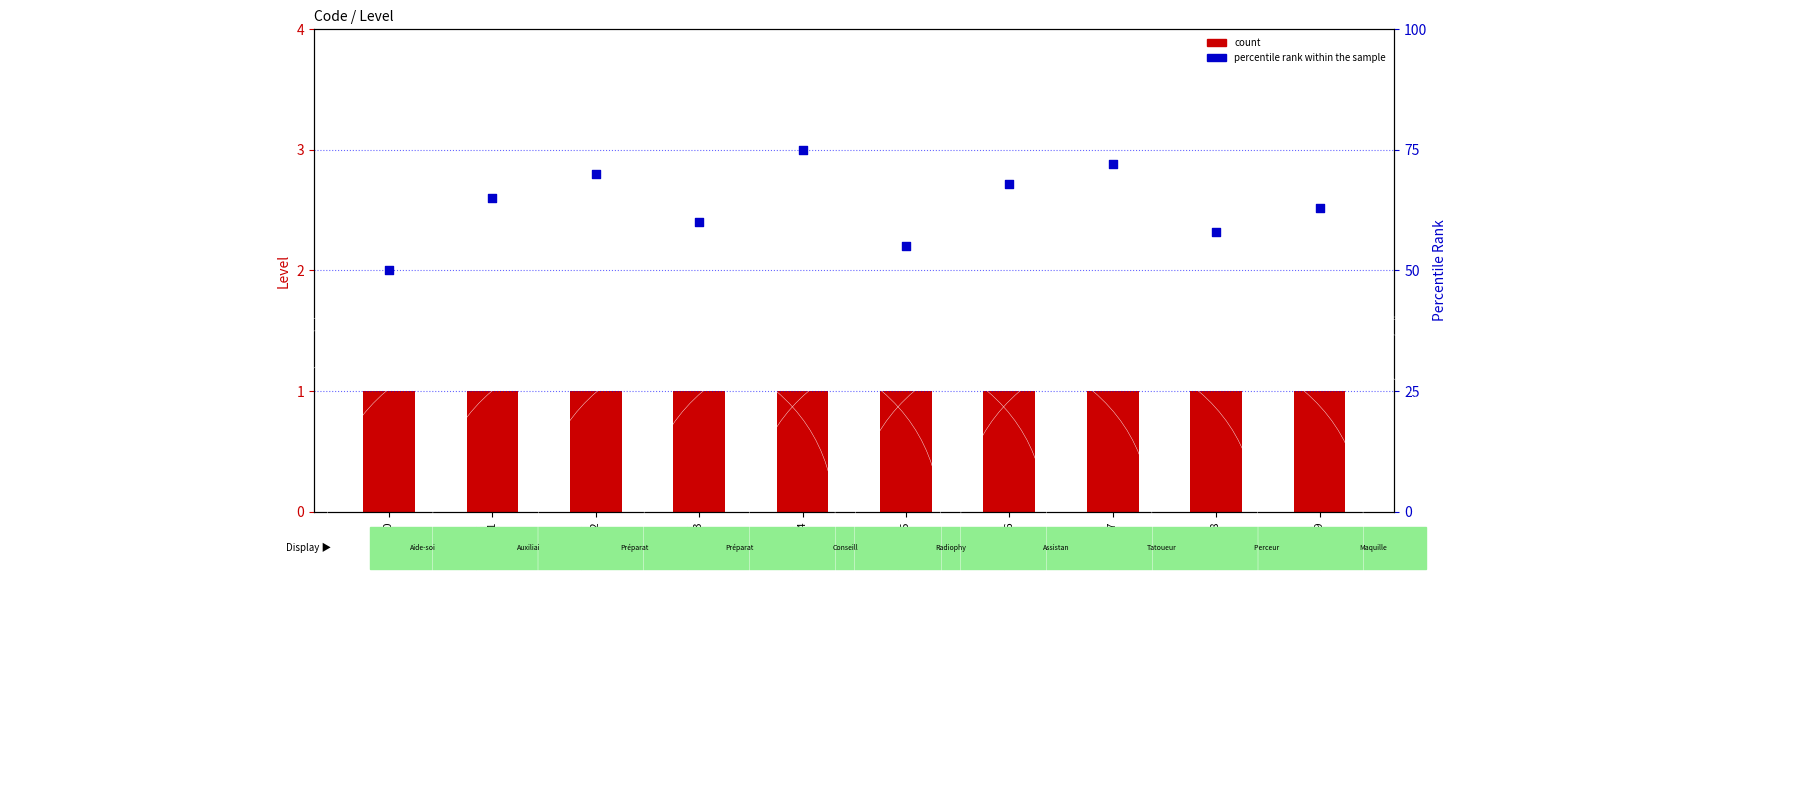

Which series reaches the maximum Y coordinate?

percentile rank within the sample